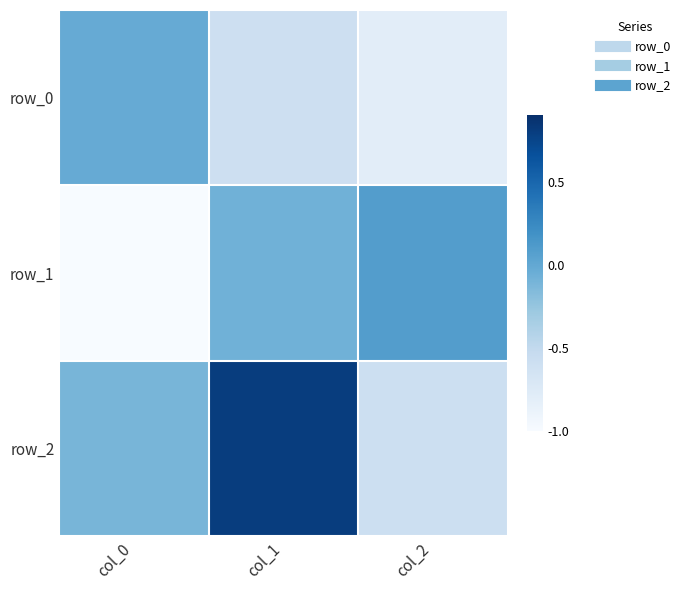

List the series in order of their overall mean, lowest first.

row_0, row_1, row_2